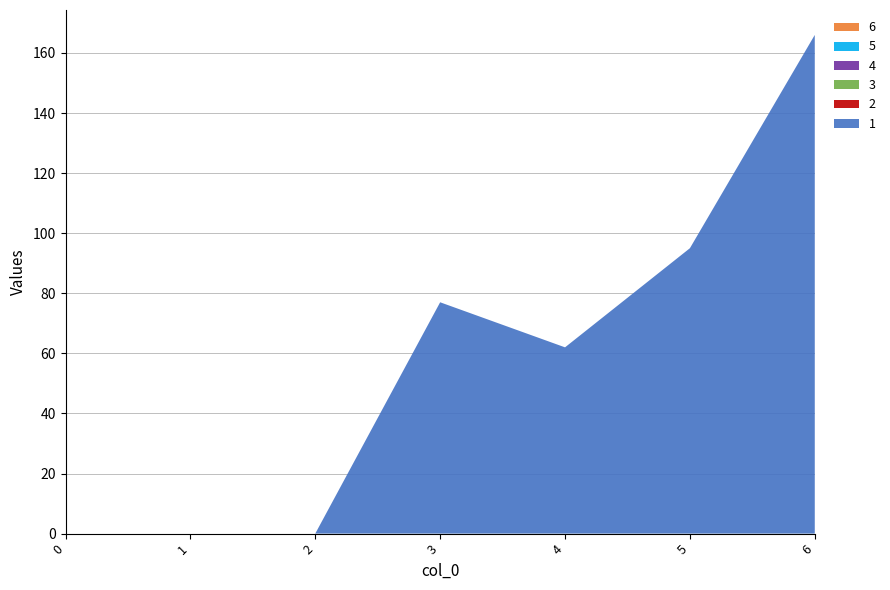

Reading left to right, list all the values displayed in this chart.

1: 0	0	0	77	62	95	166
2: 0	0	0	0	0	0	0
3: 0	0	0	0	0	0	0
4: 0	0	0	0	0	0	0
5: 0	0	0	0	0	0	0
6: 0	0	0	0	0	0	0